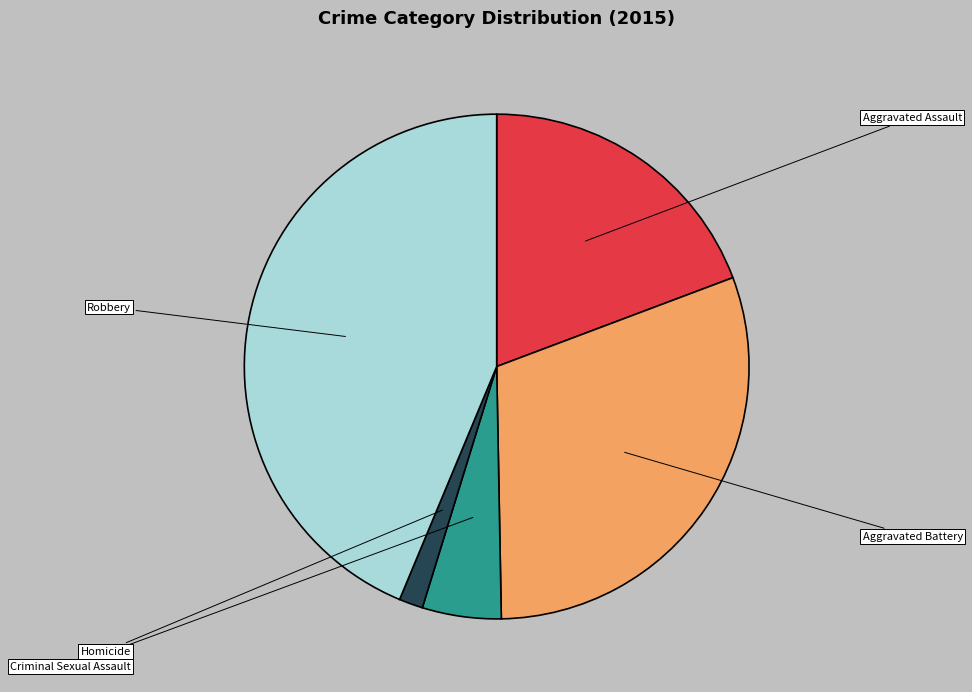

Does any single category account for the majority?

No